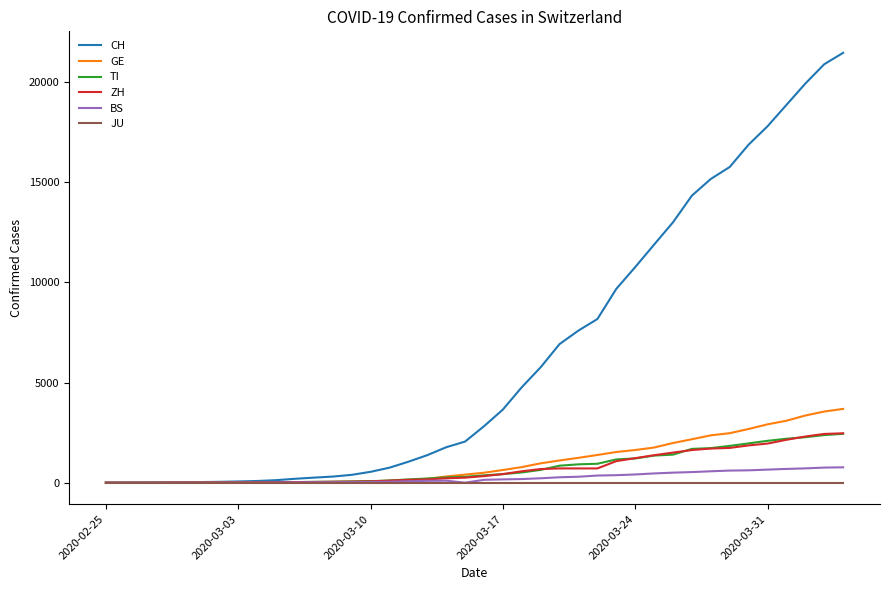

Which series has the largest total across all categories?

CH